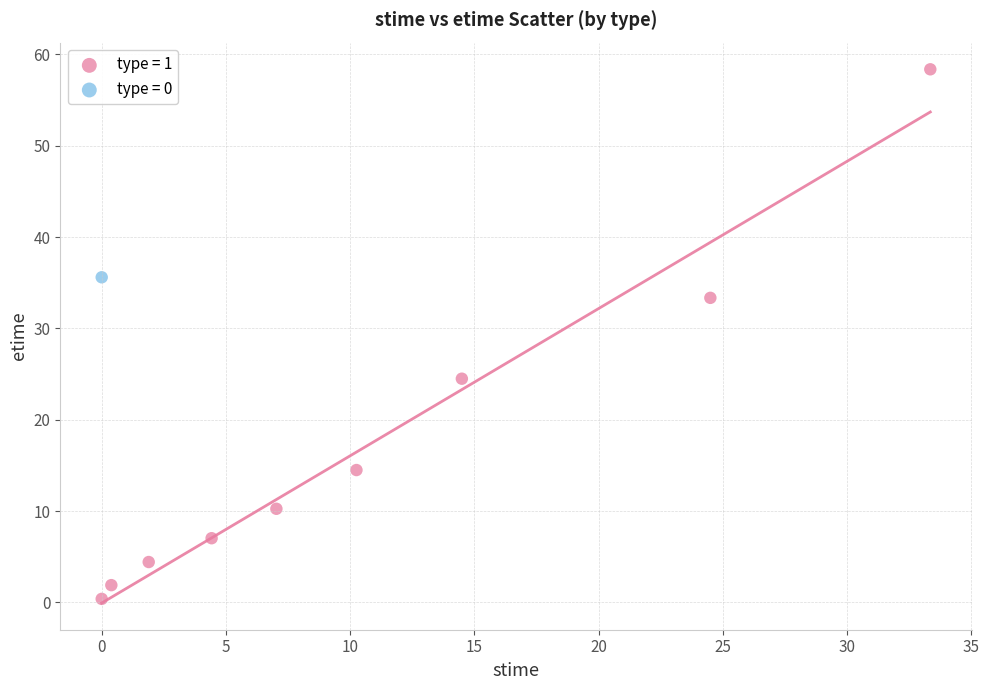

Which series contains the highest Y value?

type = 1